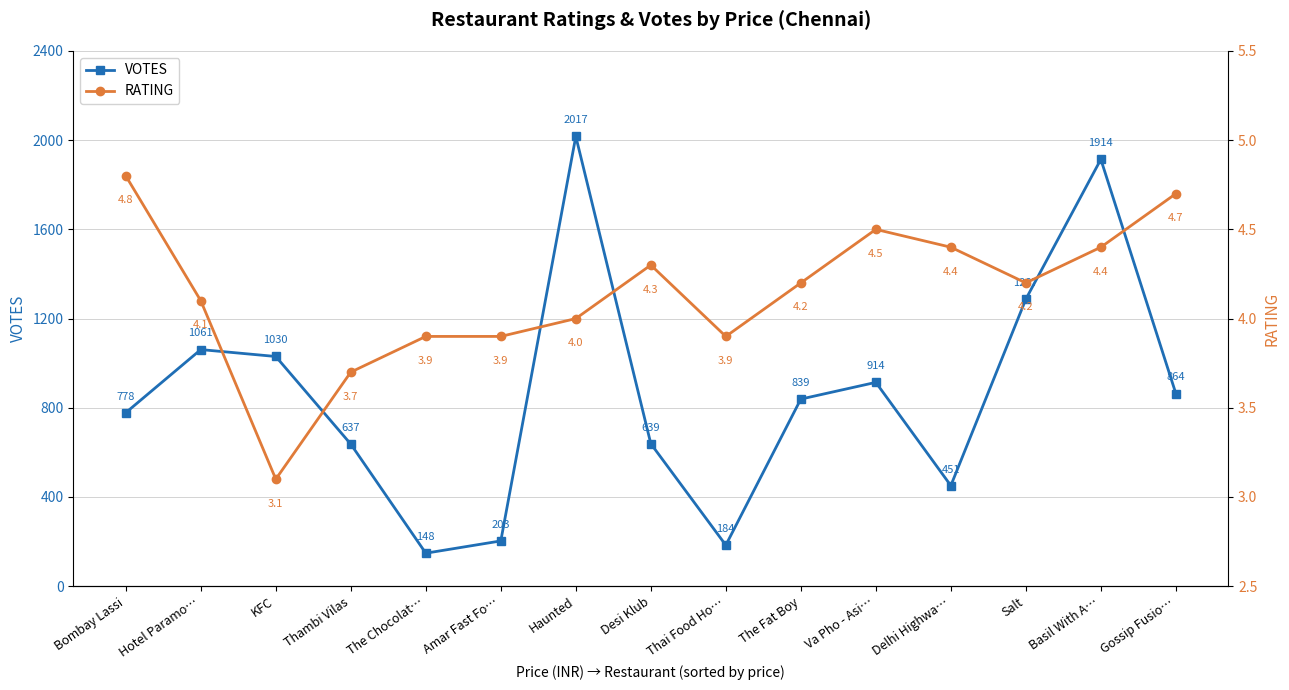

In RATING, how many points are lower than both neighbors (excluding endpoints)?

3